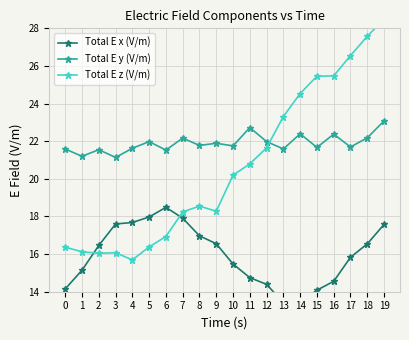

The Total E z (V/m) series shows 13.1 at 11. True or false?

False